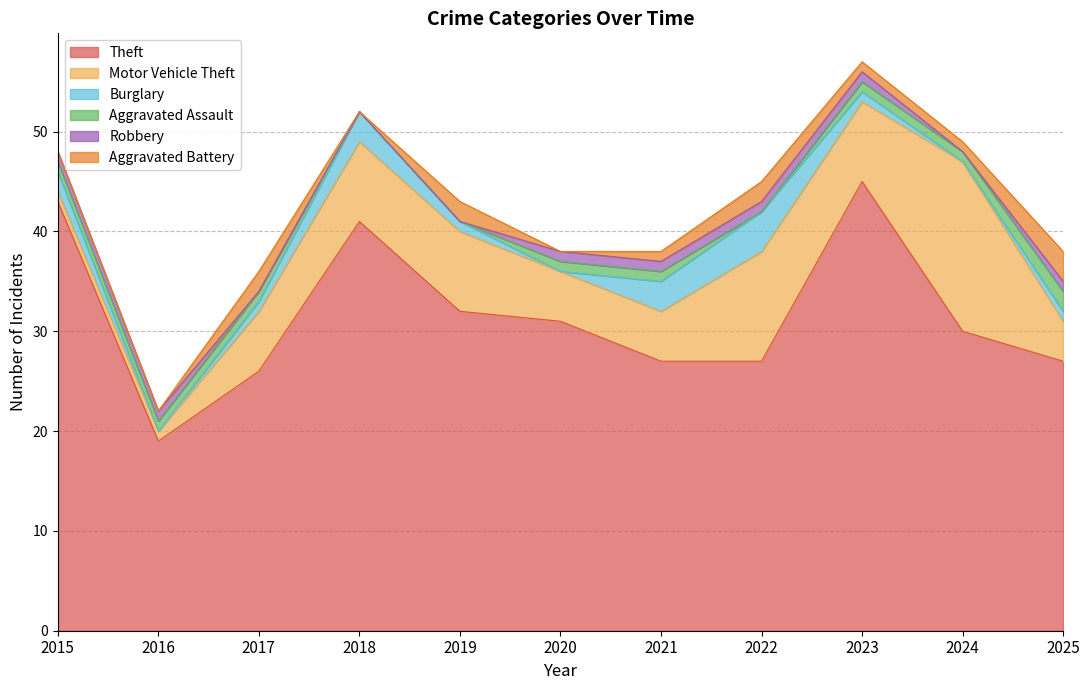

The Aggravated Assault series shows 0 at 2015. True or false?

False